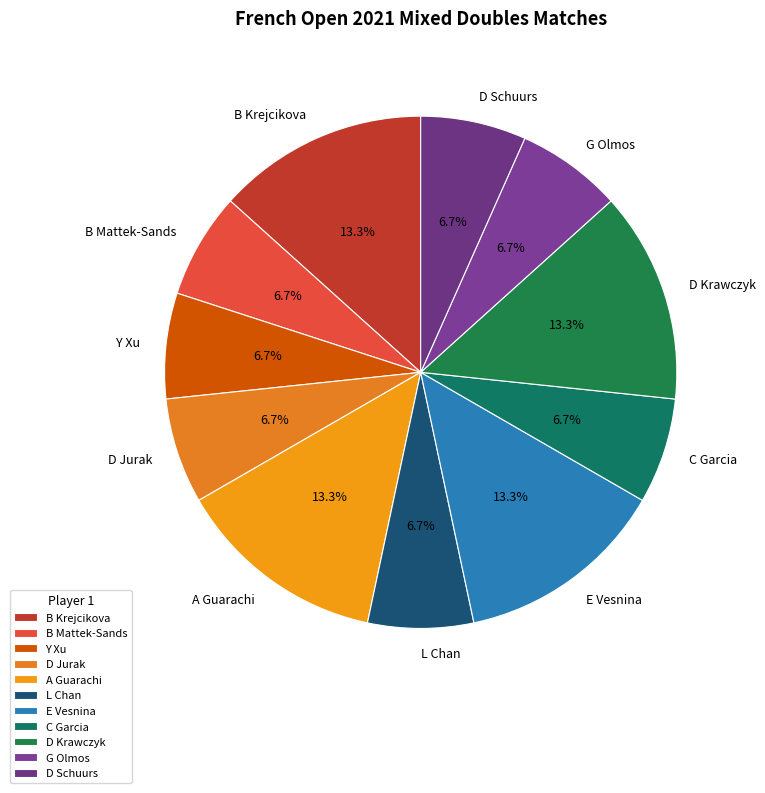

Does any single category account for the majority?

No